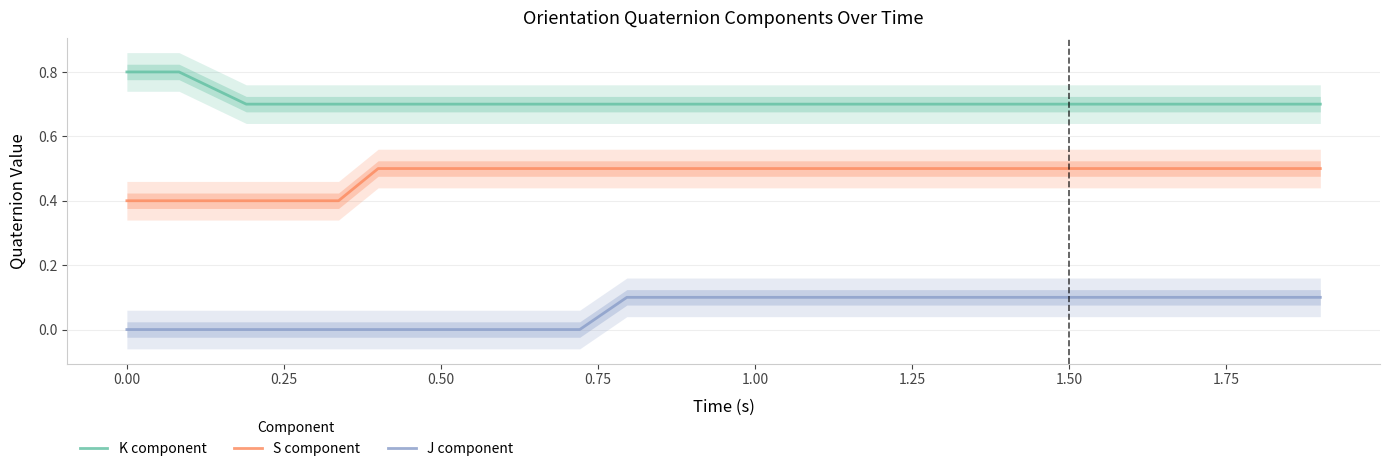

What is the maximum value shown in the chart?

0.8